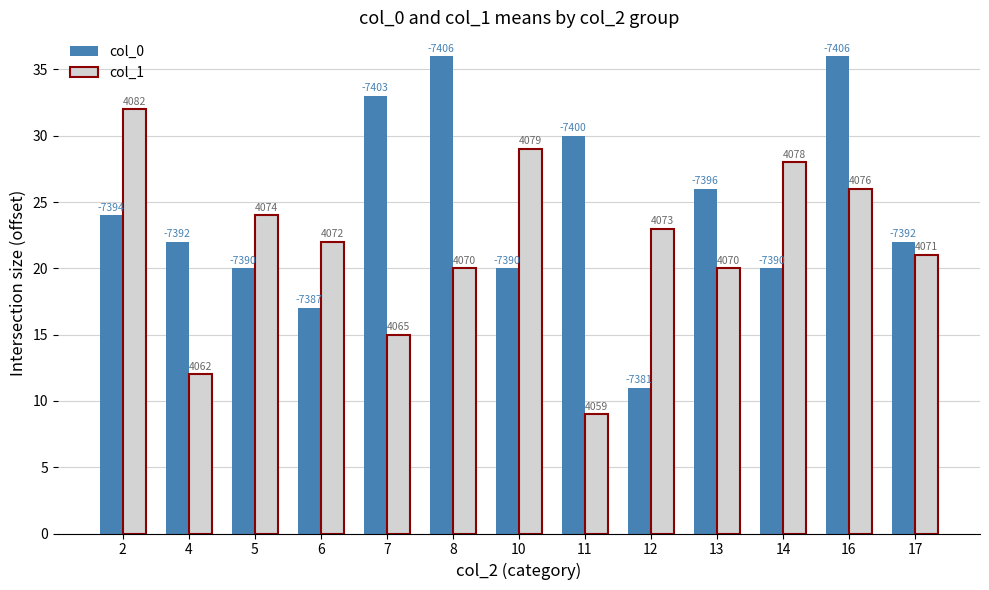

Does the chart contain stacked bars?

No